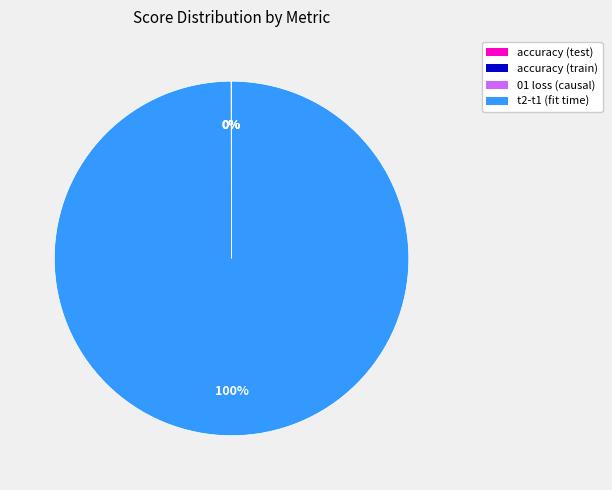

Which category accounts for the majority?

t2-t1 (fit time)